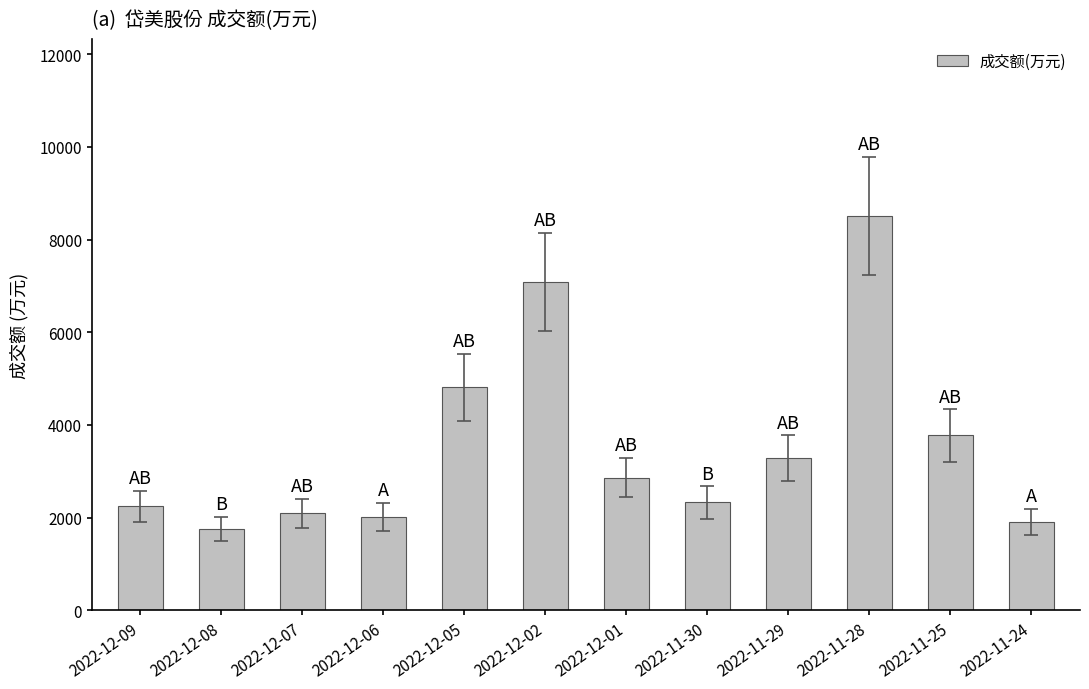

What is the smallest value displayed?

1750